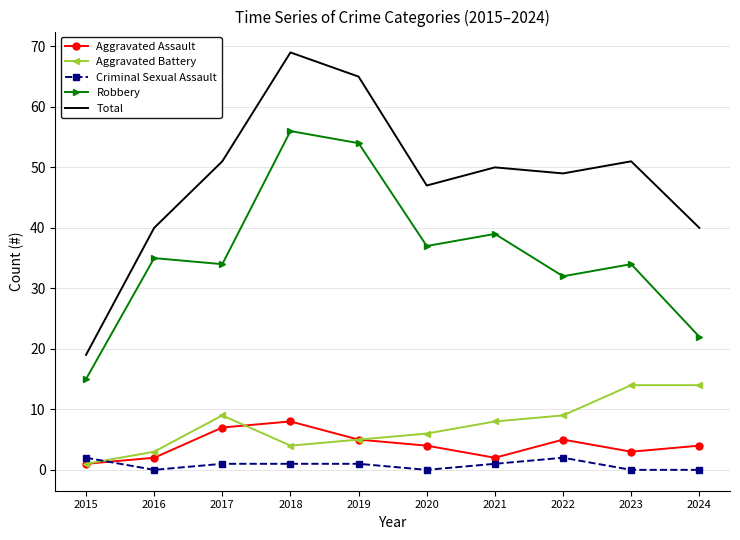

What is the difference between the Aggravated Battery values at 2015 and 2021?

7